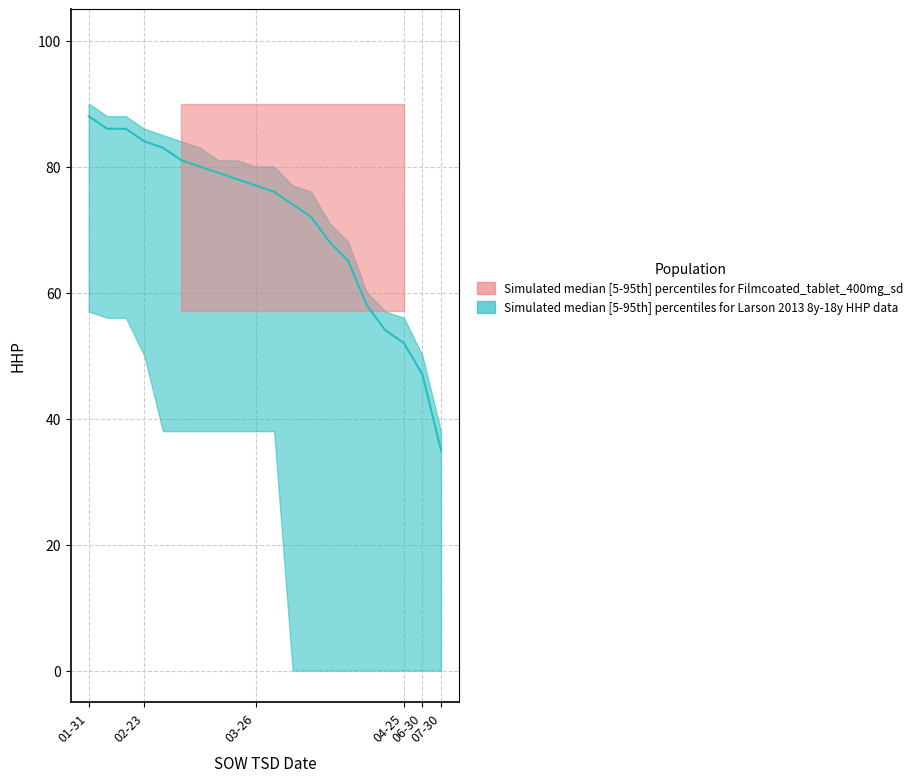

True or false: HHP_median and HHP_upper intersect in this chart.

False